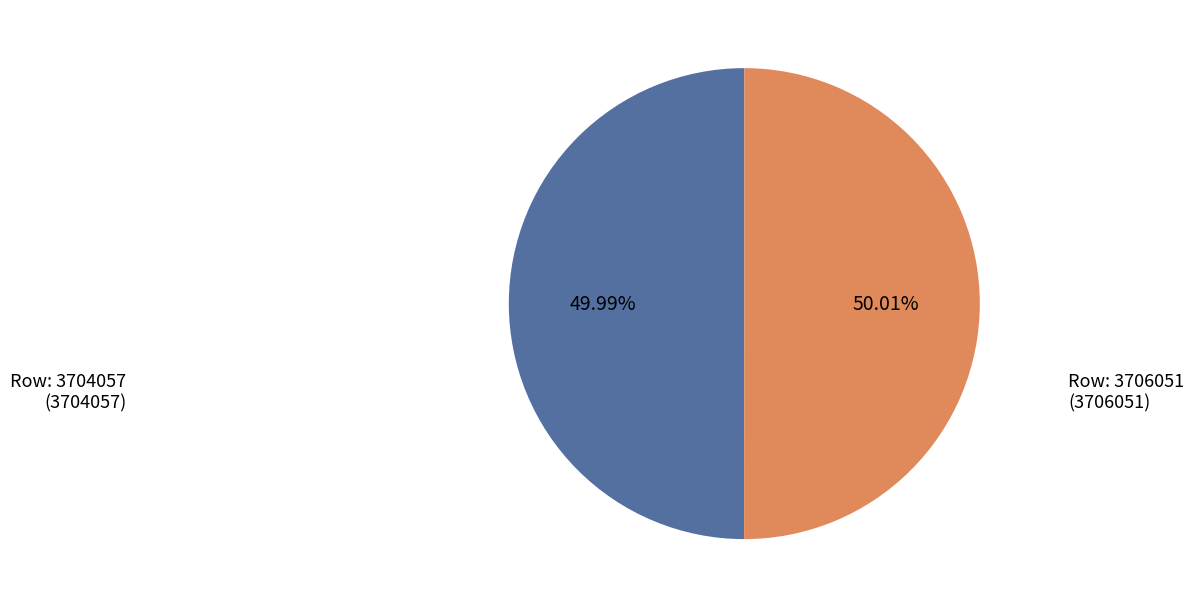

How many slices are in this pie chart?

2